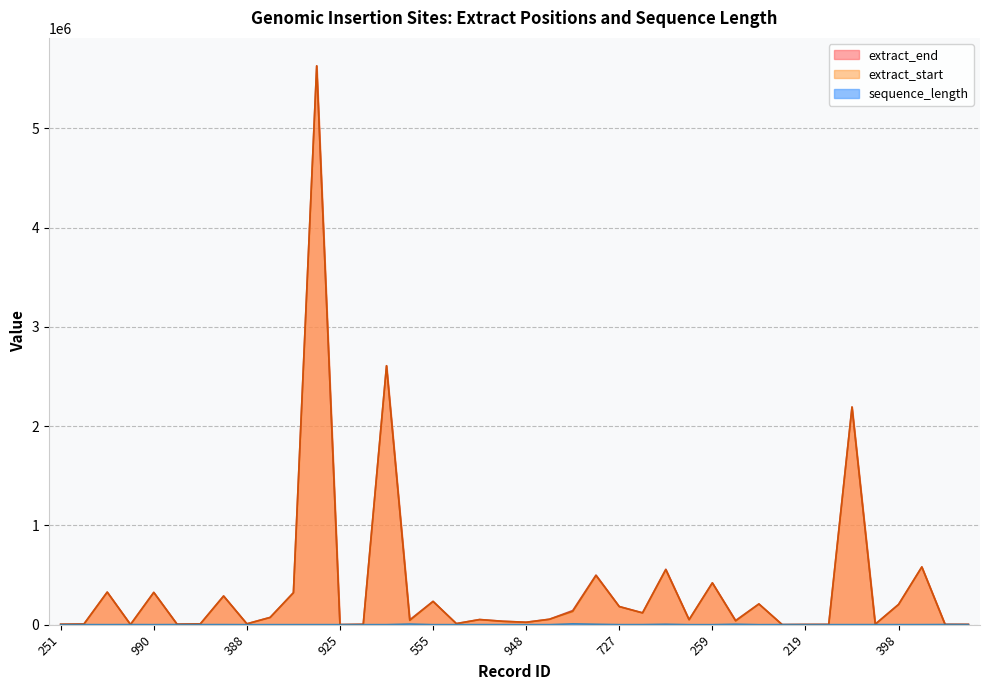

List the series in order of their peak value, highest first.

extract_end, extract_start, sequence_length